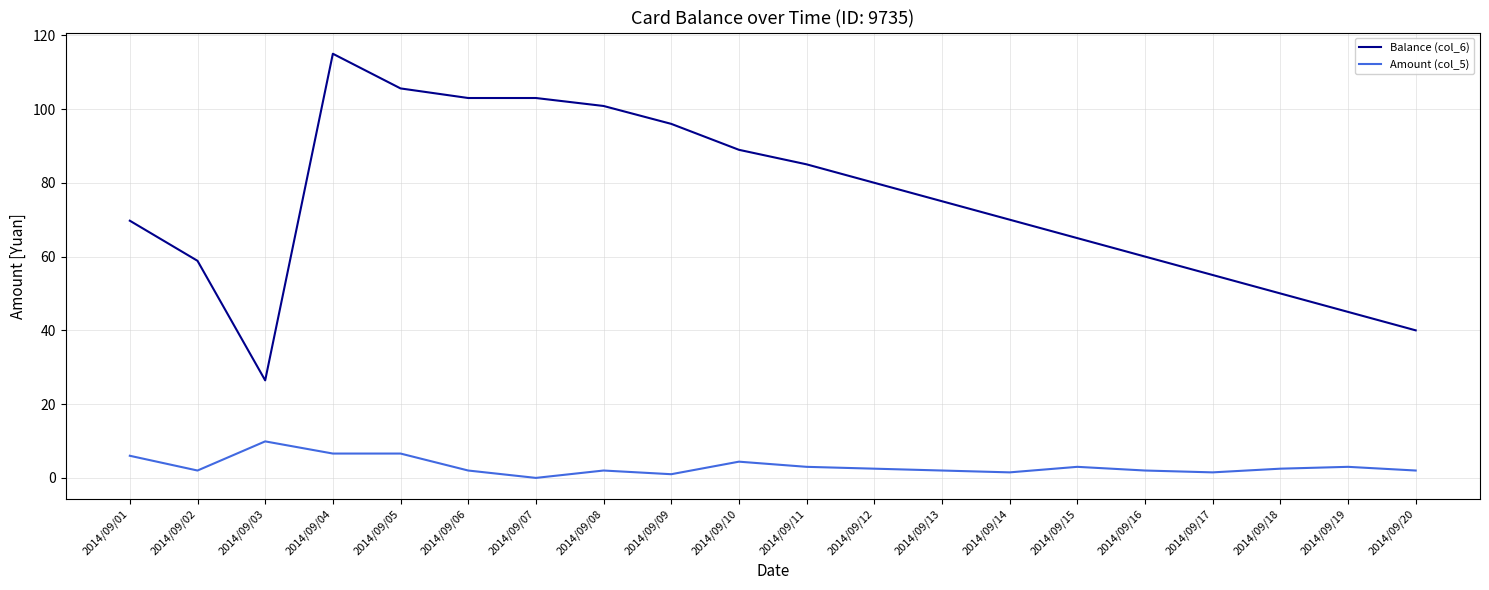

What is the average value of the Balance (col_6) series?

74.6